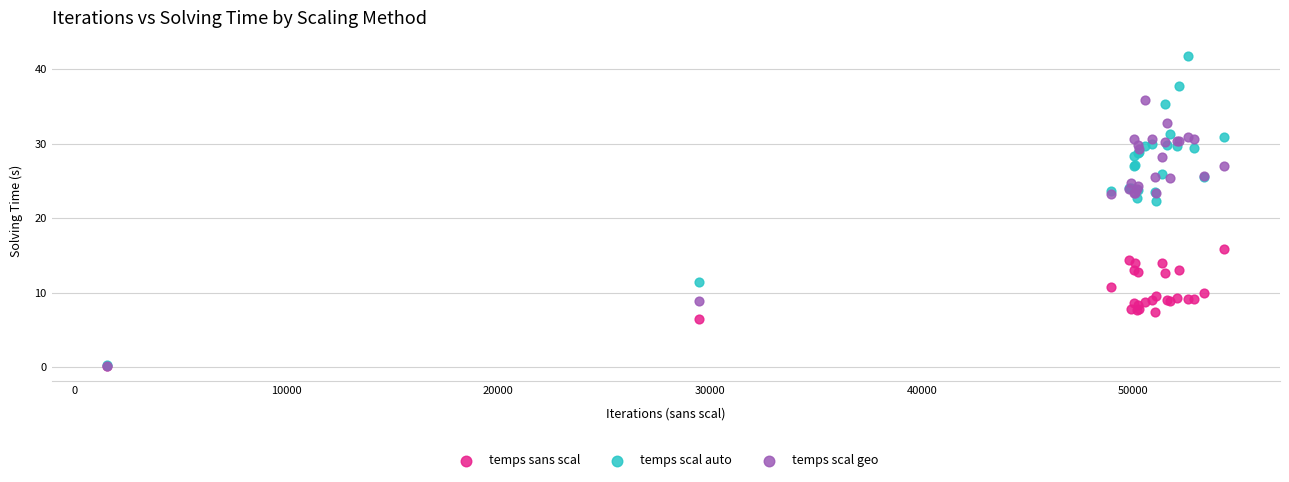

Across all series, what Y value is closest to 20?

22.2